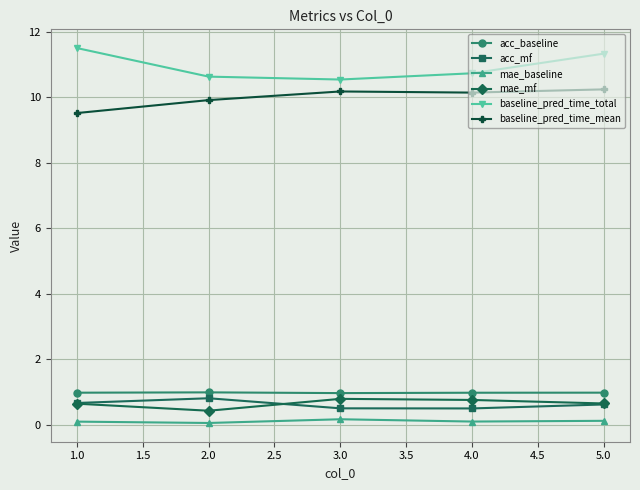

At how many categories does at least one series exceed 2?

5